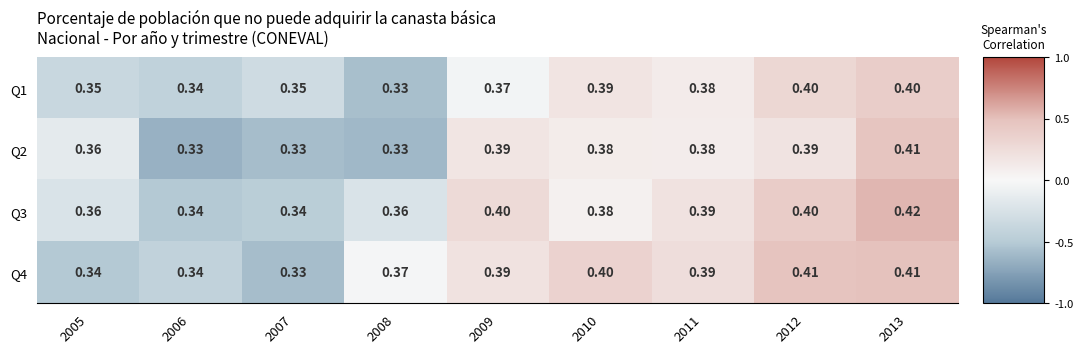

Is the value of Q2 at 2012 greater than the value of Q1 at 2006?

Yes